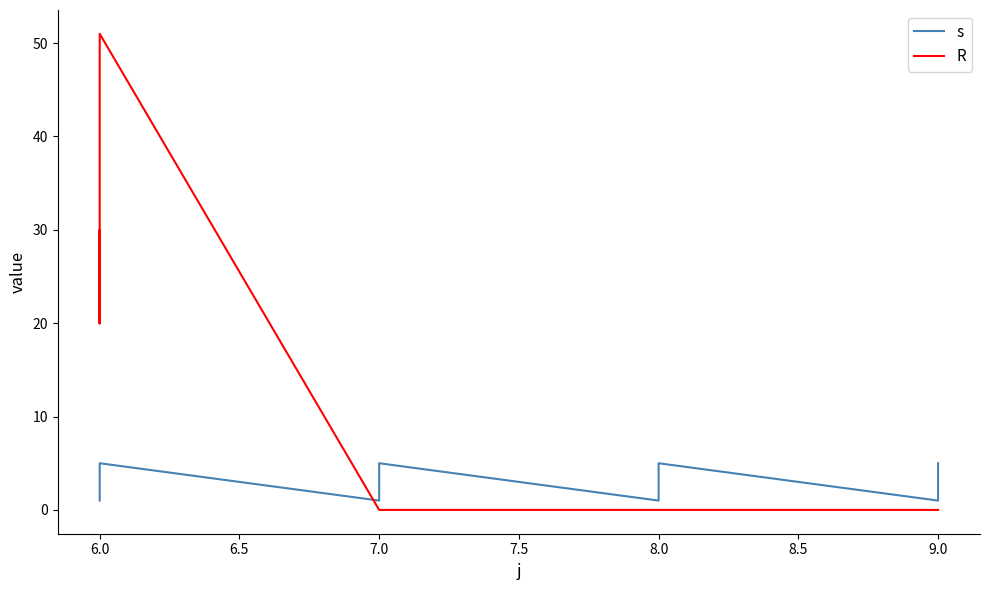

True or false: s has a value of 5 at 7.0.

False